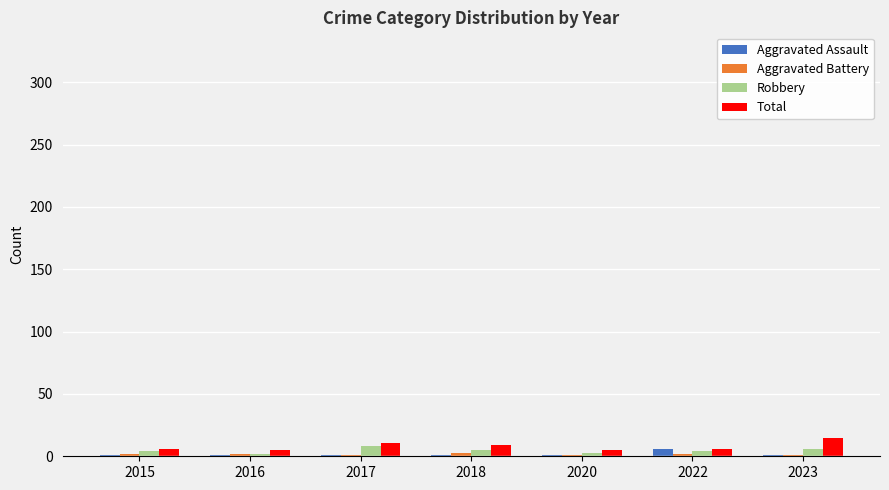

The Total series shows 6 at 2022. True or false?

True